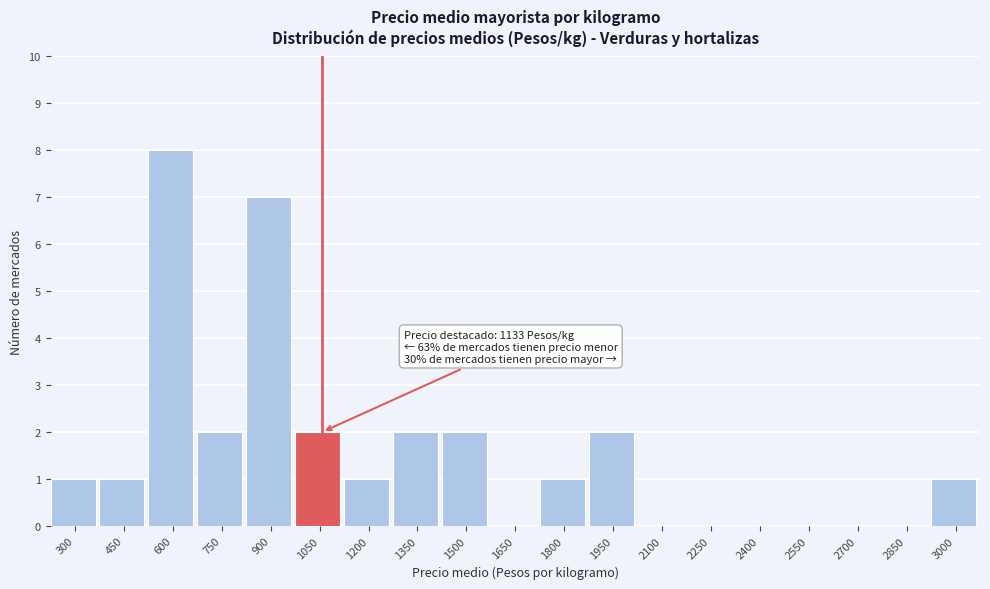

Reading right to left, extract all data points from this chart.

3000=1	2850=0	2700=0	2550=0	2400=0	2250=0	2100=0	1950=2	1800=1	1650=0	1500=2	1350=2	1200=1	1050=2	900=7	750=2	600=8	450=1	300=1